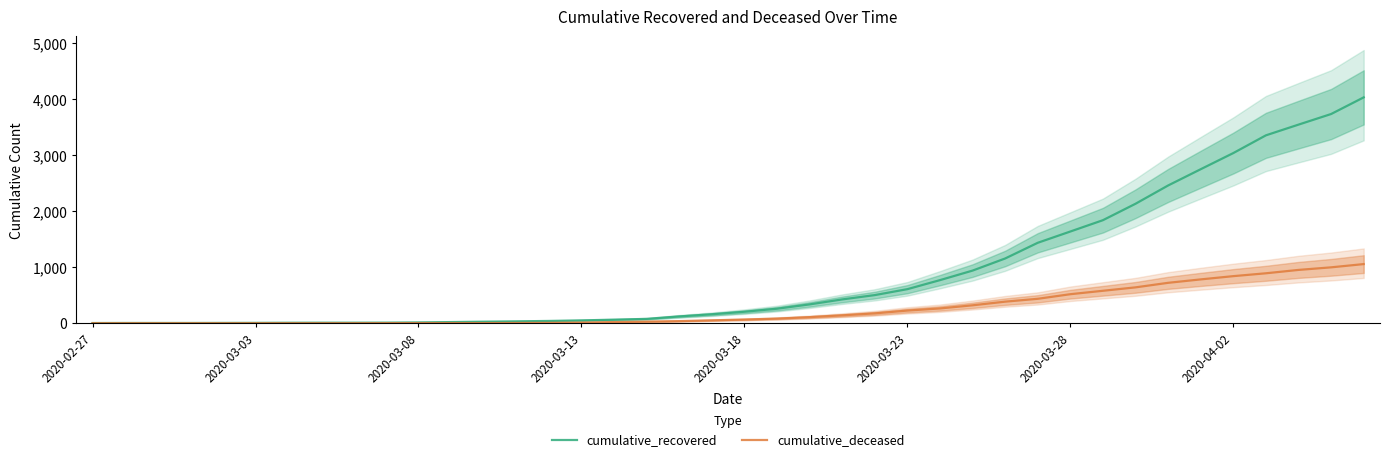

Reading left to right, what are all the values shown in this chart?

cumulative_recovered: 3	4	4	4	5	6	8	9	9	10	14	20	27	33	40	50	63	77	121	159	204	258	335	424	501	607	768	938	1154	1434	1635	1837	2130	2456	2746	3034	3350	3541	3730	4027
cumulative_deceased: 0	0	0	0	0	0	0	0	0	1	2	2	2	4	6	11	20	28	37	51	65	82	108	140	175	225	263	319	384	435	517	578	639	720	781	839	890	950	996	1054